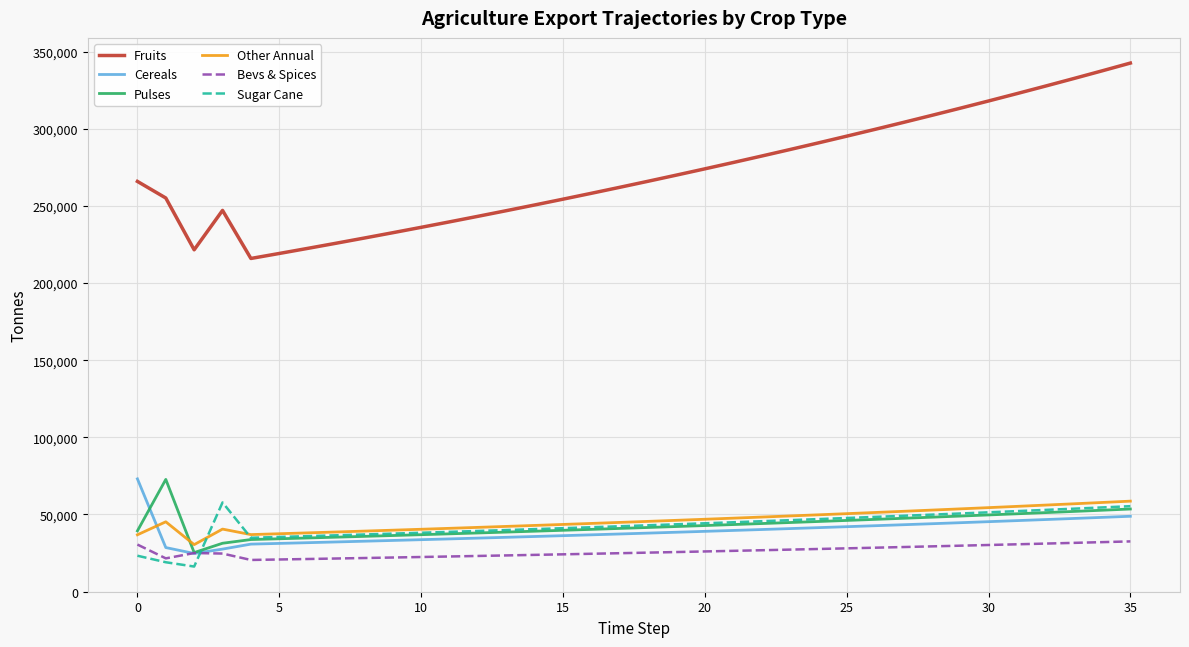

Which series has the largest range (max minus min)?

Fruits